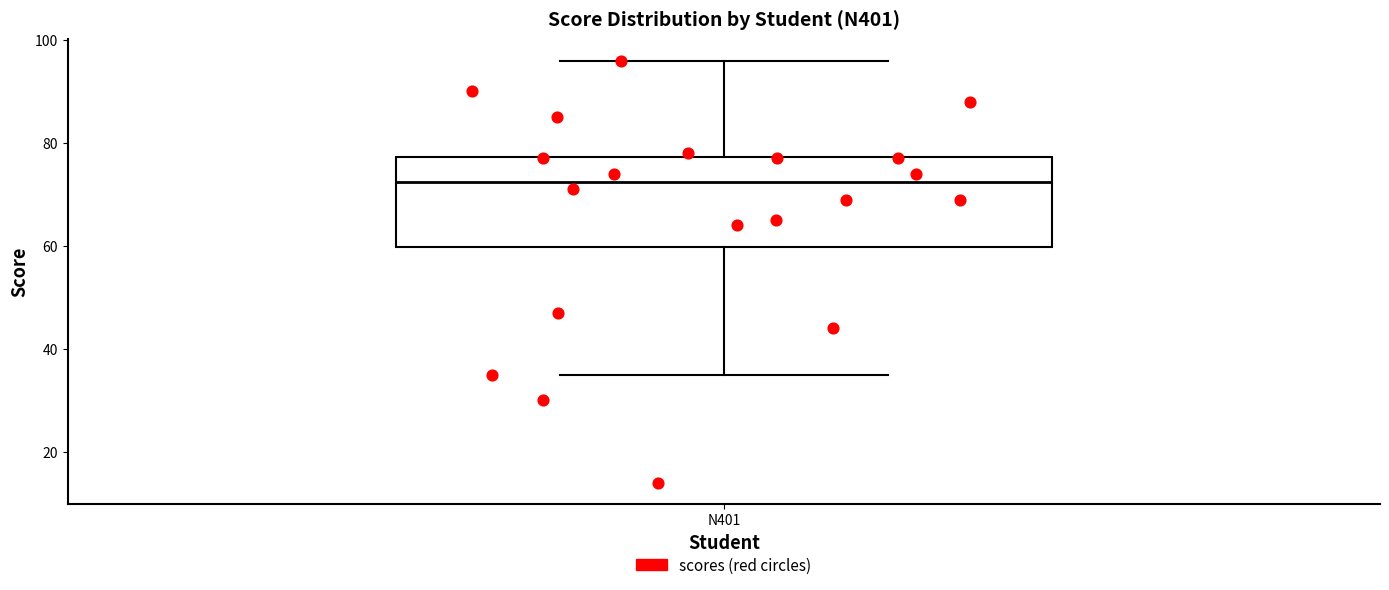

Where is the lower edge of the box for N401 on the y-axis? The values are not printed on the chart, so give them approximately, as read against the axis.

60